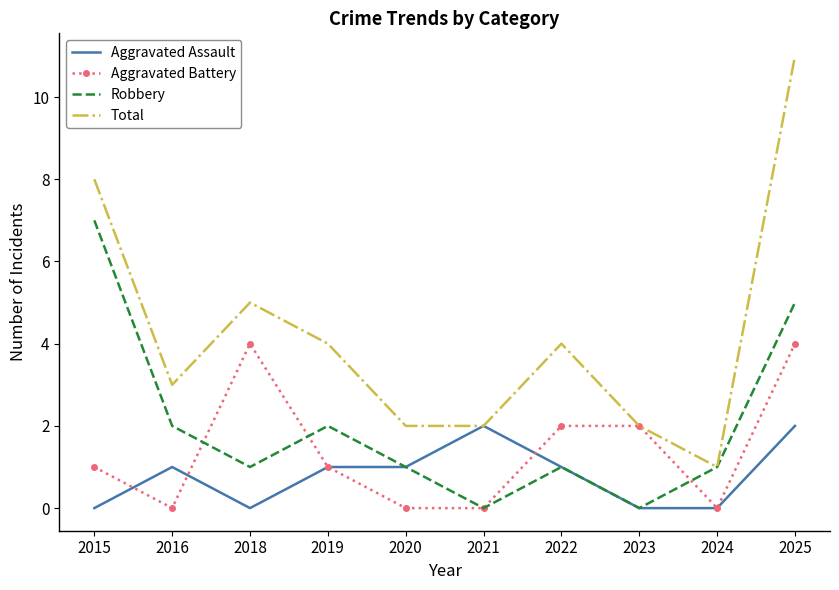

Reading left to right, what are all the values shown in this chart?

Aggravated Assault: 2015=0	2016=1	2018=0	2019=1	2020=1	2021=2	2022=1	2023=0	2024=0	2025=2
Aggravated Battery: 2015=1	2016=0	2018=4	2019=1	2020=0	2021=0	2022=2	2023=2	2024=0	2025=4
Robbery: 2015=7	2016=2	2018=1	2019=2	2020=1	2021=0	2022=1	2023=0	2024=1	2025=5
Total: 2015=8	2016=3	2018=5	2019=4	2020=2	2021=2	2022=4	2023=2	2024=1	2025=11